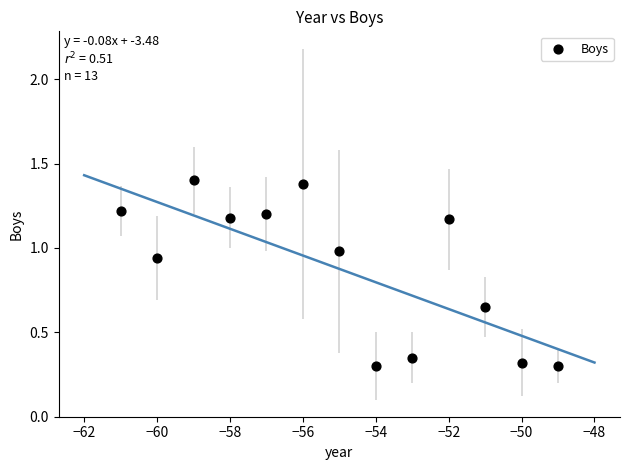

What is the range of Y values (max minus min)?

1.1